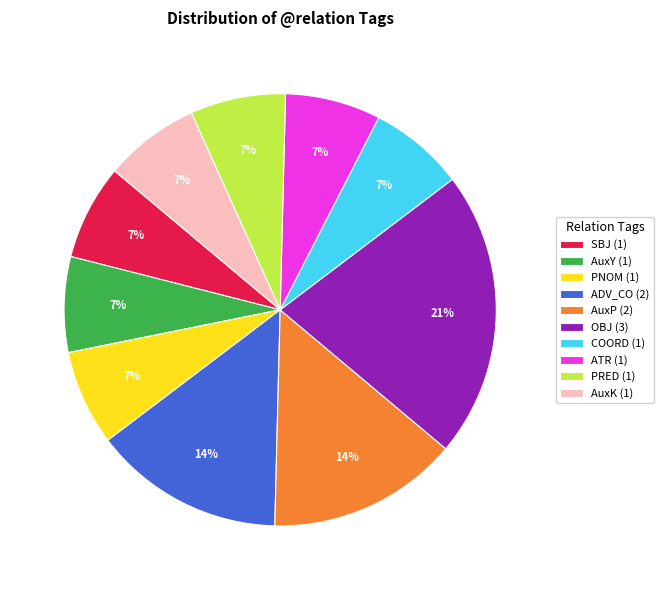

What is the largest slice in the pie chart?

OBJ (3)